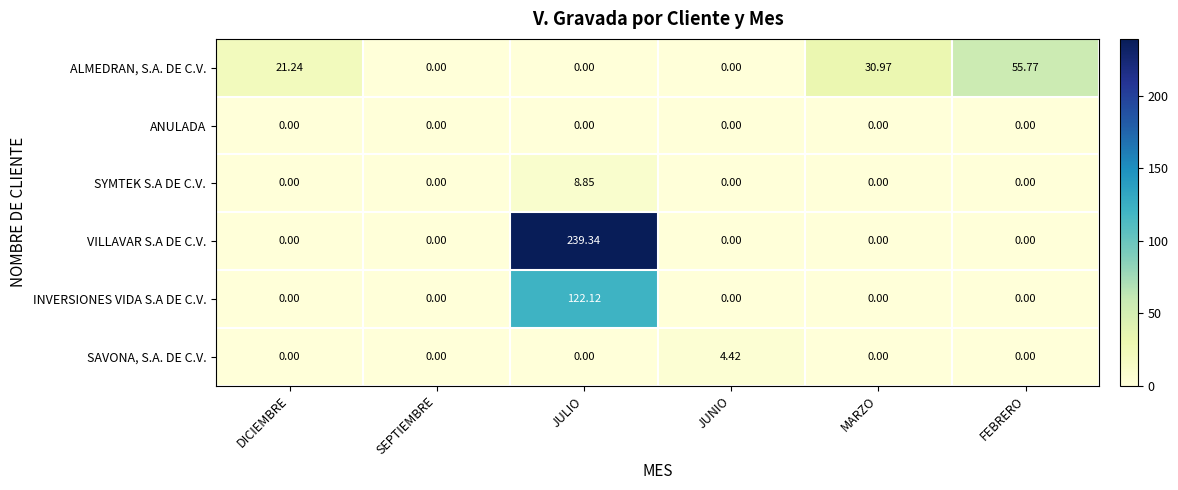

At how many categories does at least one series exceed 19?

4